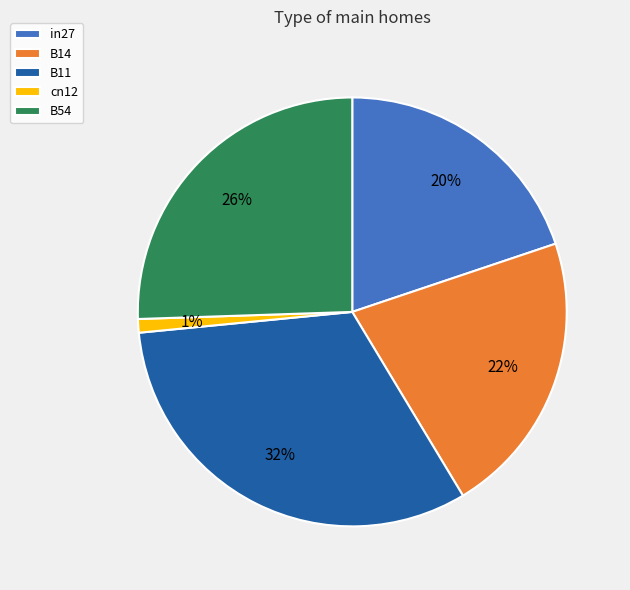

How many segments does this pie chart have?

5